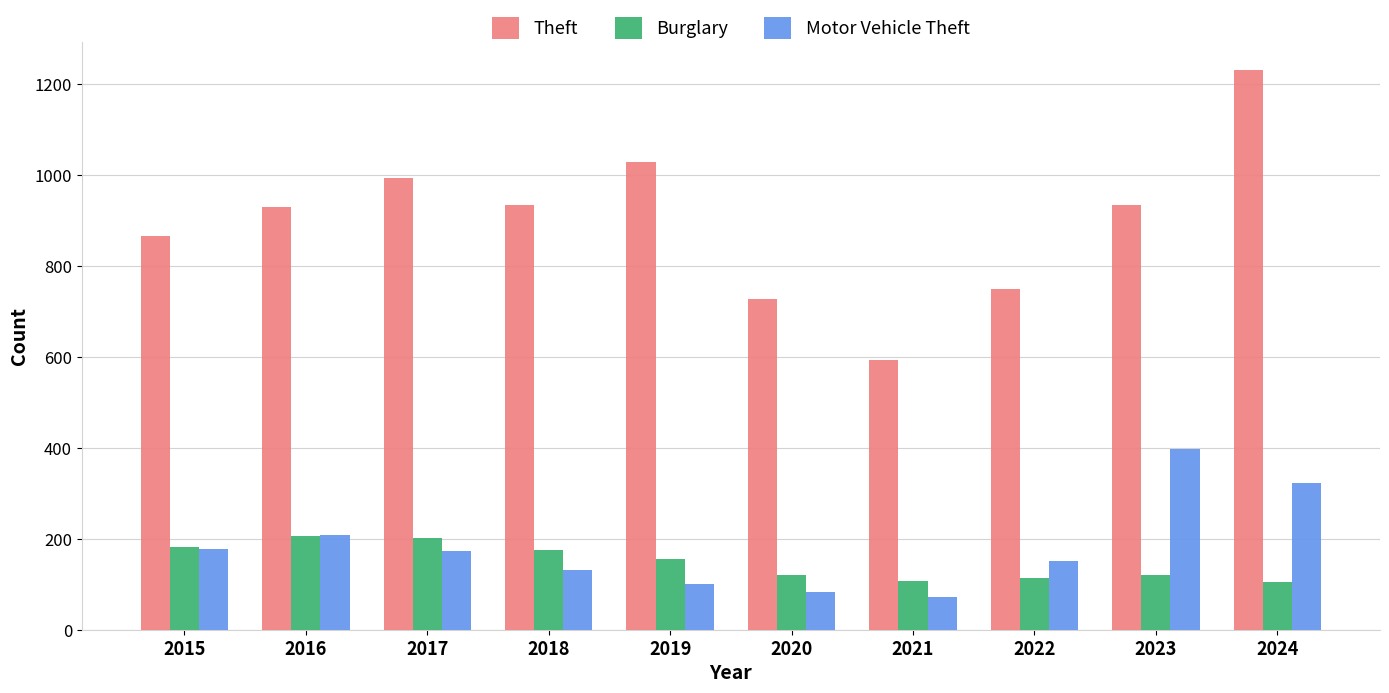

The Theft series shows 150 at 2021. True or false?

False